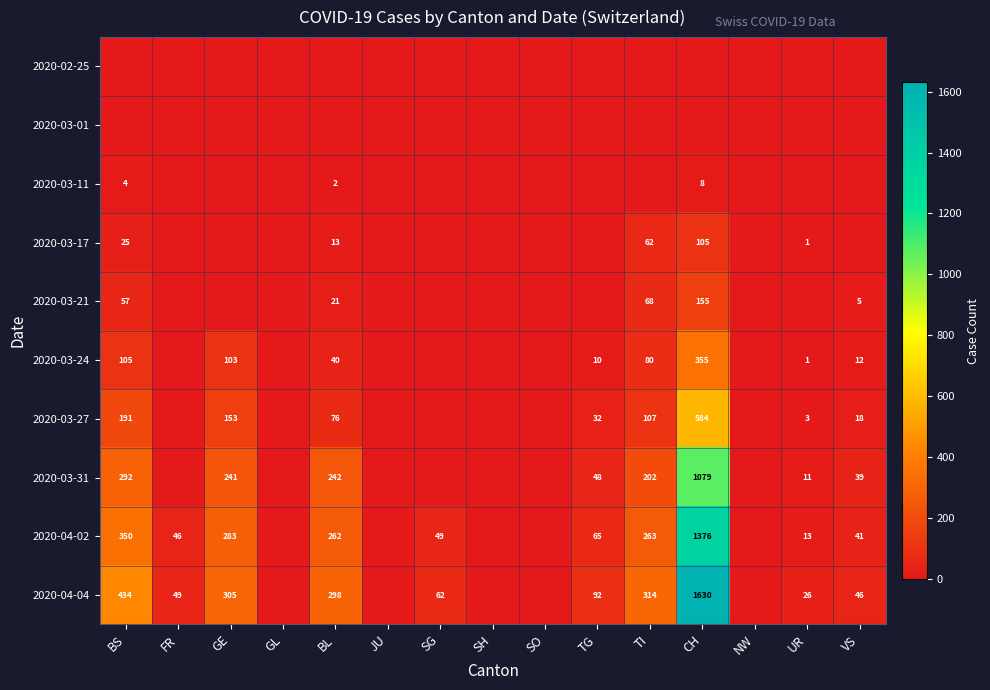

At which category is the sum across all series the highest?

CH